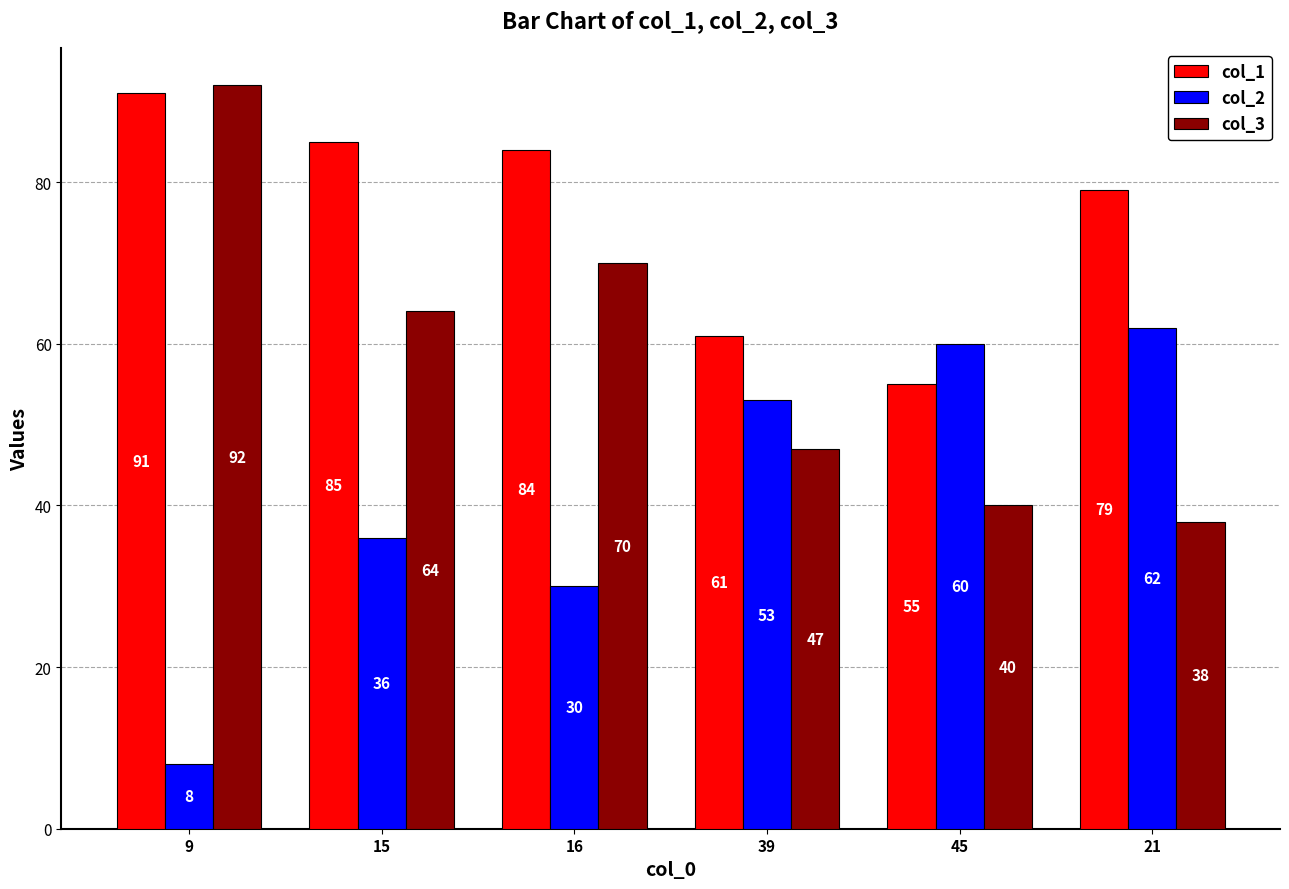

Rank the categories by col_3 value from lowest to highest.

21, 45, 39, 15, 16, 9